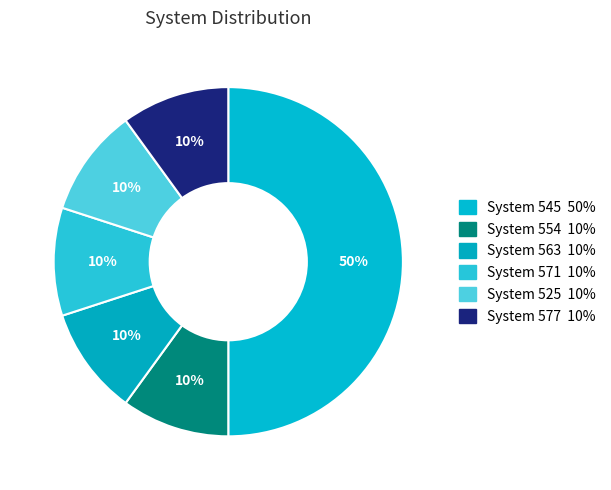

Count the number of slices in the pie.

6